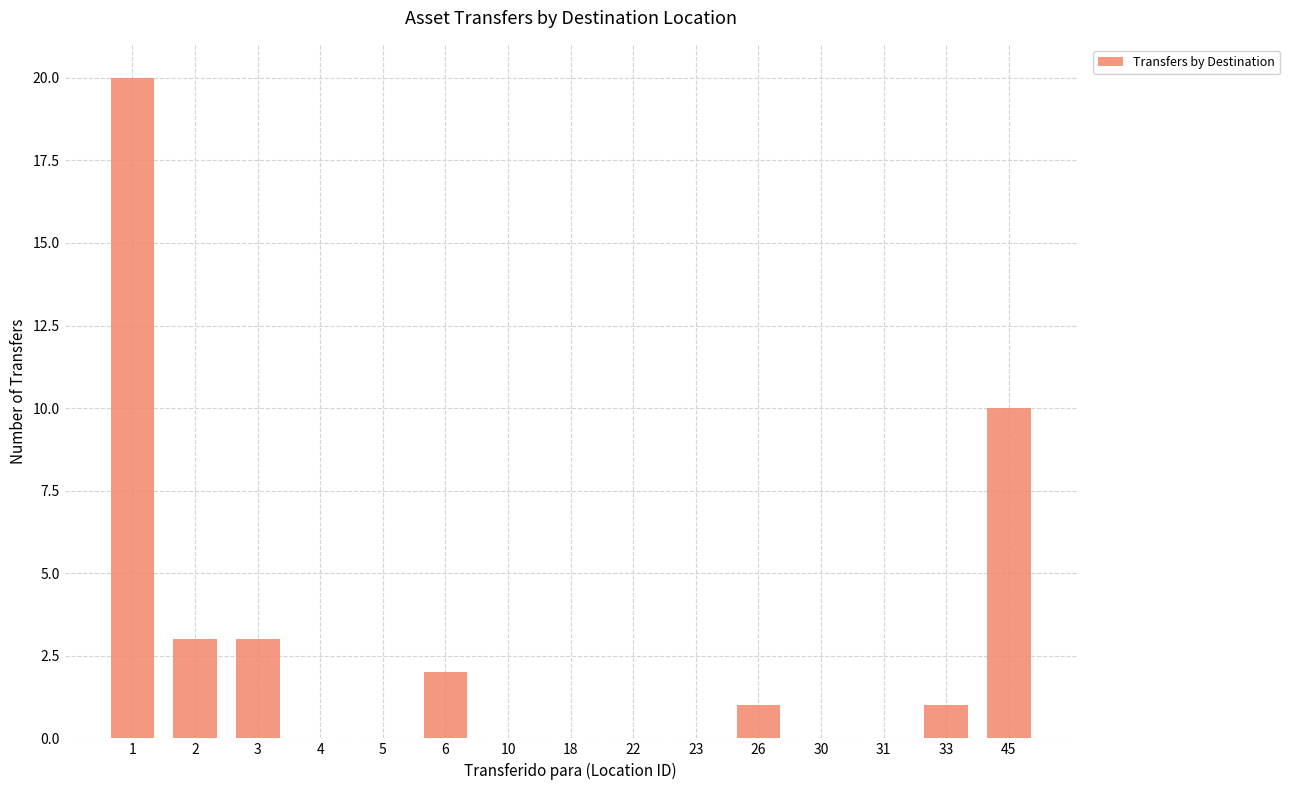

True or false: the data shows 20 at 1.

True